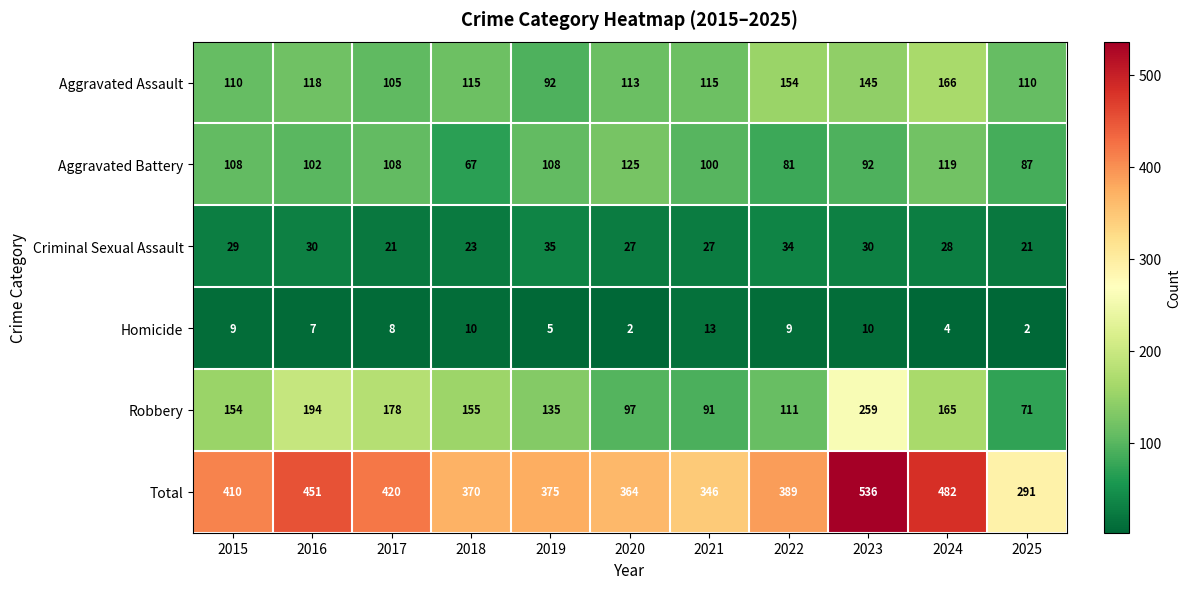

Rank the series by their maximum value, from highest to lowest.

Total, Robbery, Aggravated Assault, Aggravated Battery, Criminal Sexual Assault, Homicide